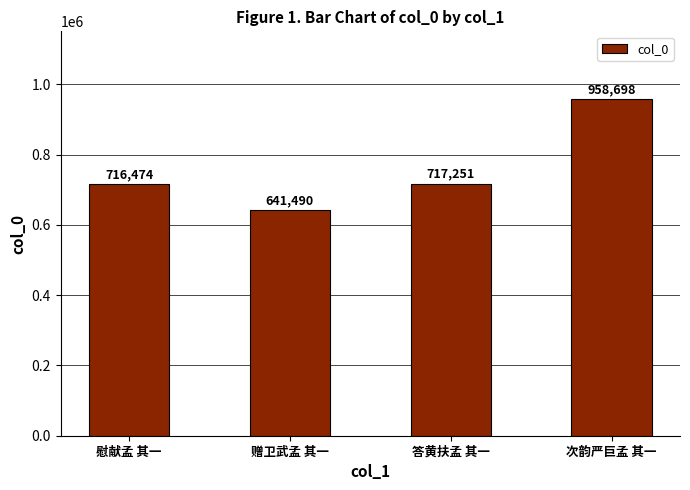

What is the sum of all values?

3033913